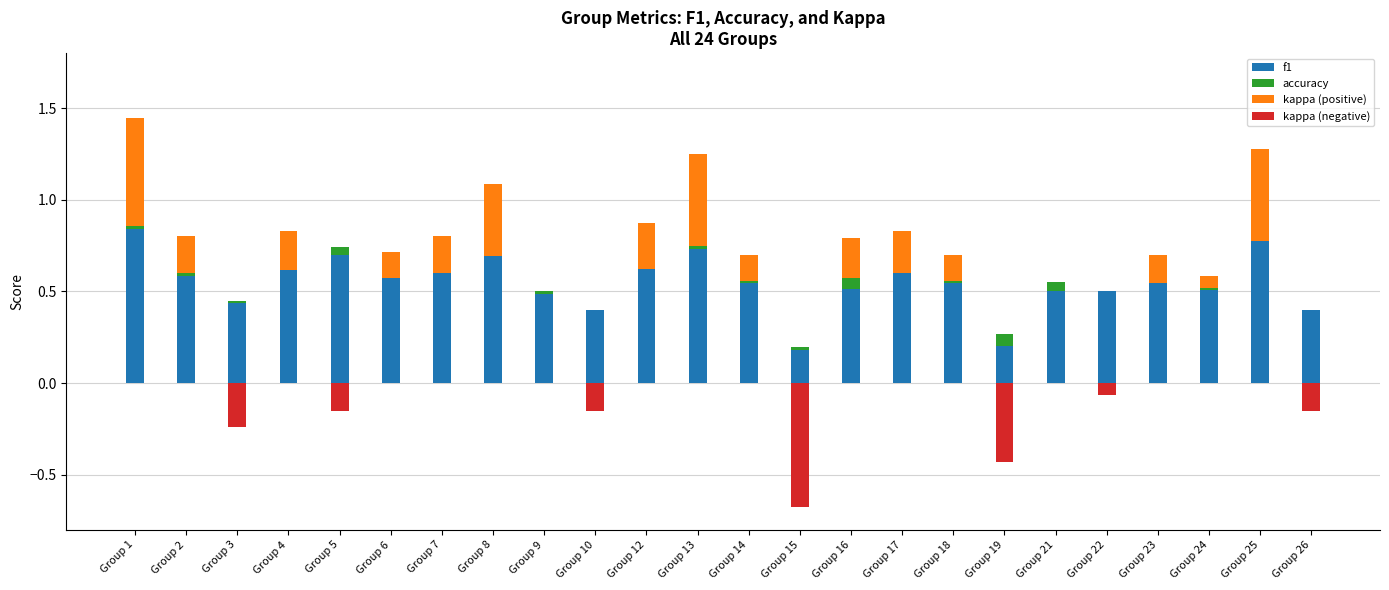

Rank the series by their maximum value, from lowest to highest.

kappa (negative), accuracy, kappa (positive), f1